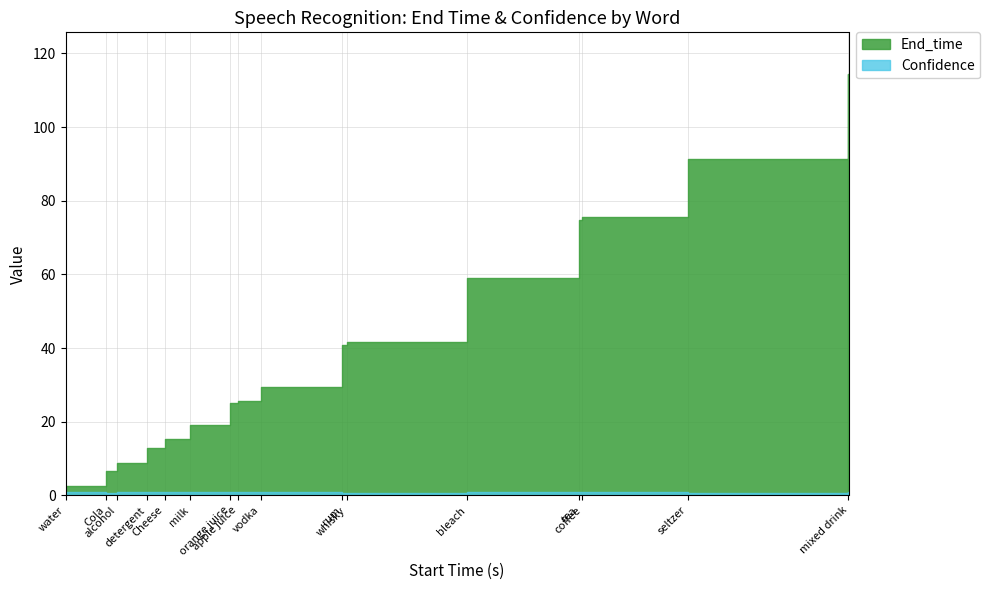

At how many categories does at least one series exceed 44?

5